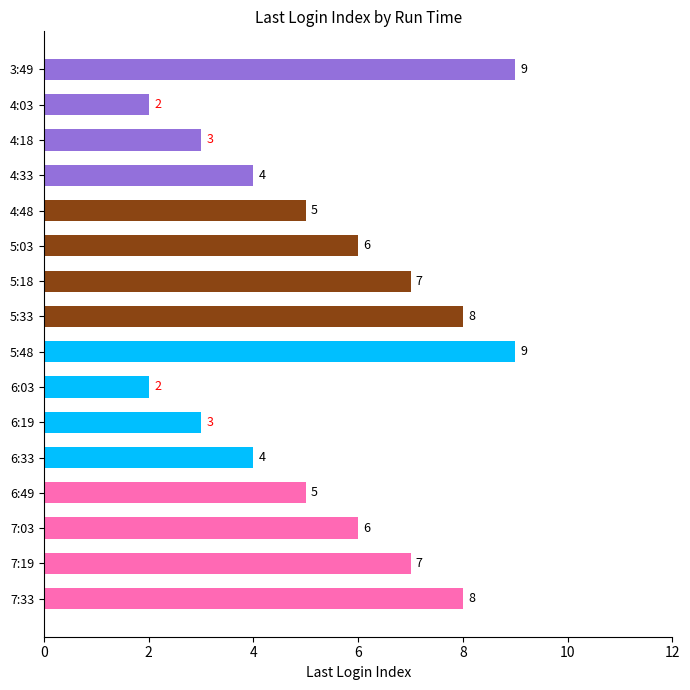

What value does the data have at 4:18?

3